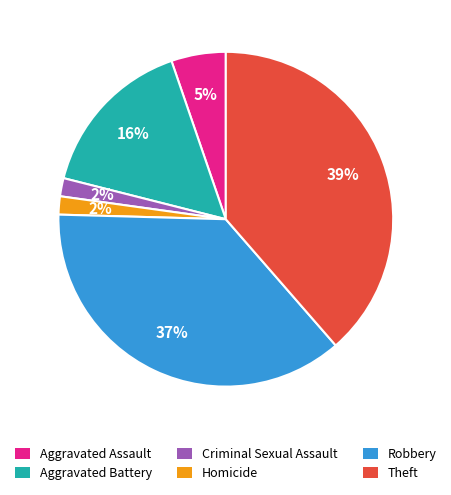

Which has a higher value, Homicide or Aggravated Battery?

Aggravated Battery